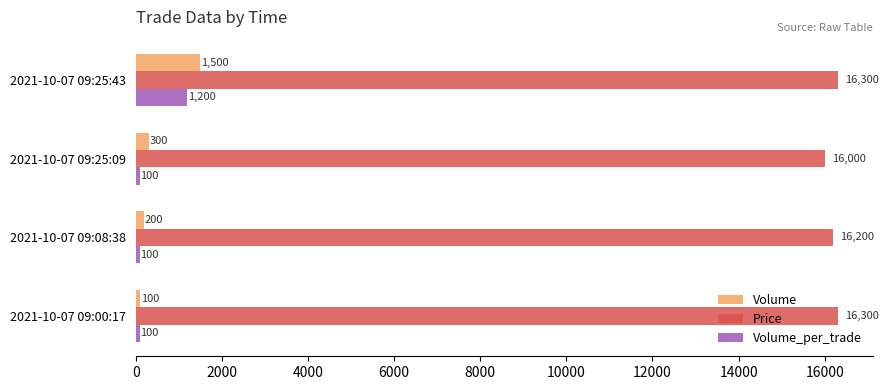

Which series has the widest spread of values?

Volume